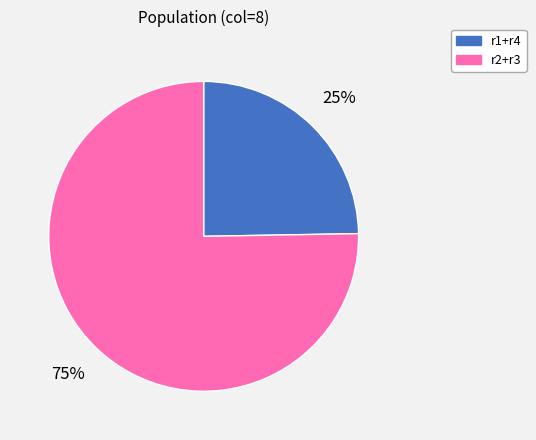

Does any single category account for the majority?

Yes